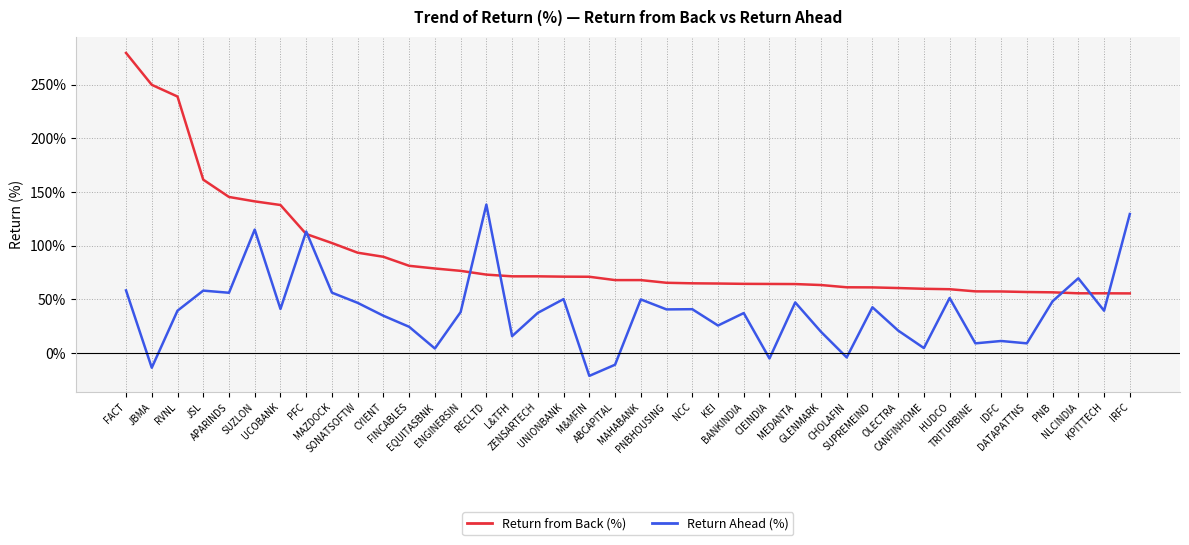

What is the smallest value displayed?

-21.3